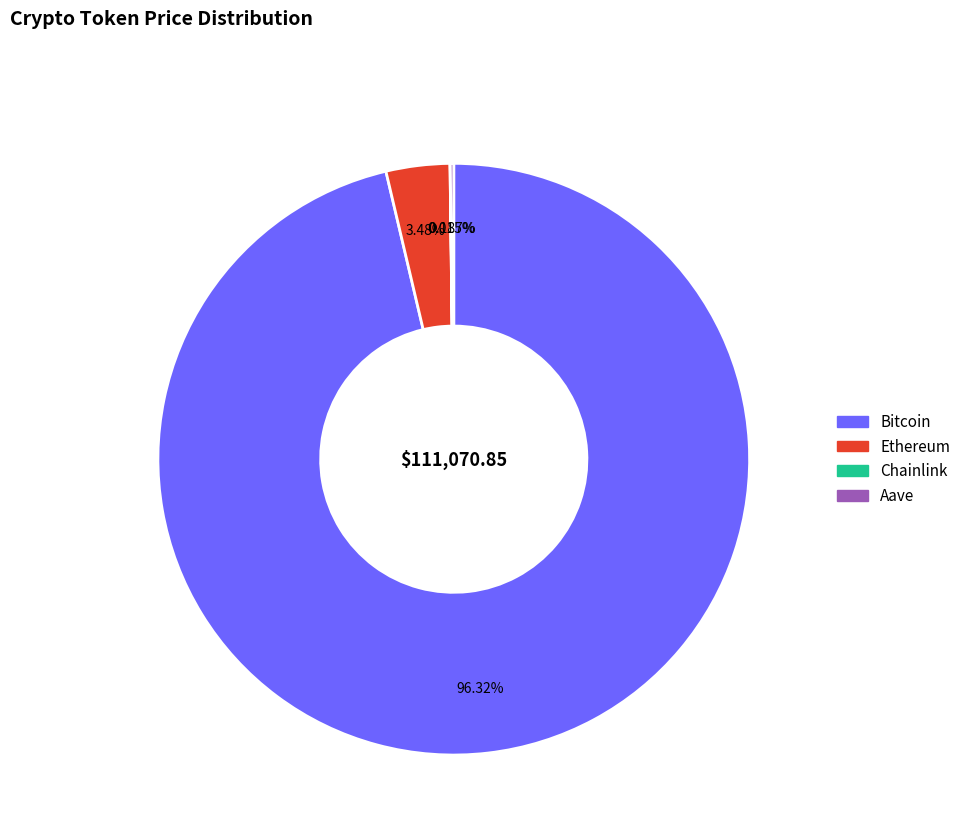

What is the largest slice in the pie chart?

Bitcoin